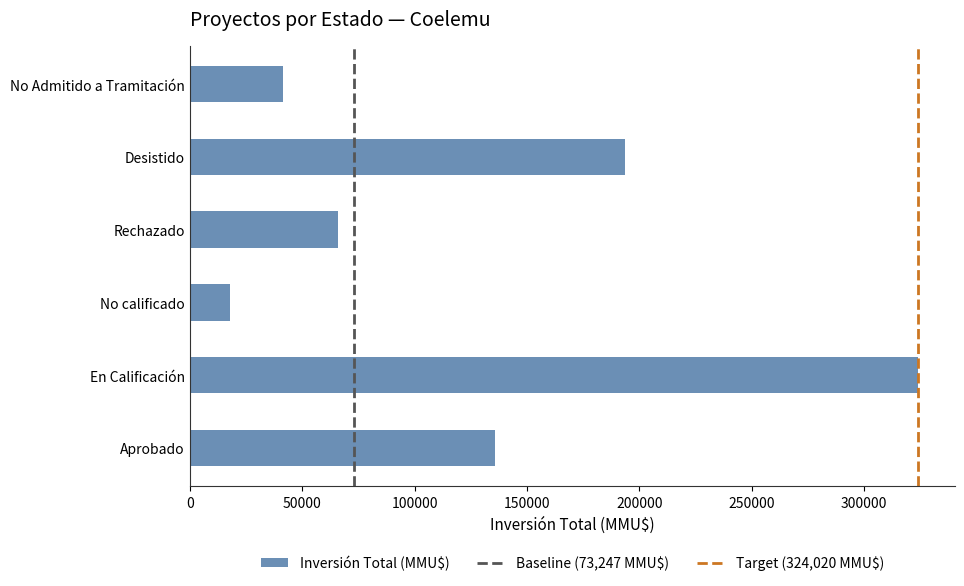

How many series are shown in this chart?

1